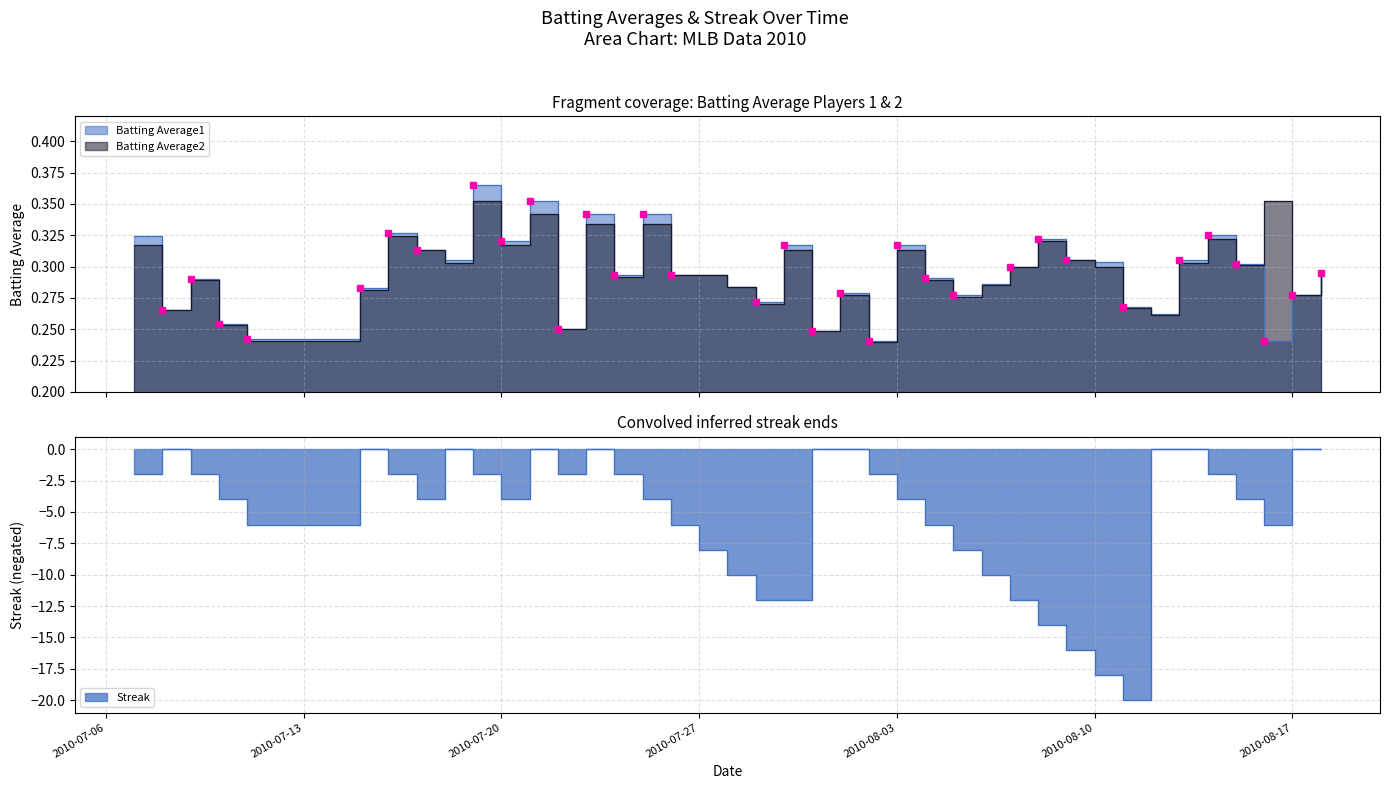

In Batting Average1, how many points are lower than both neighbors (excluding endpoints)?

12